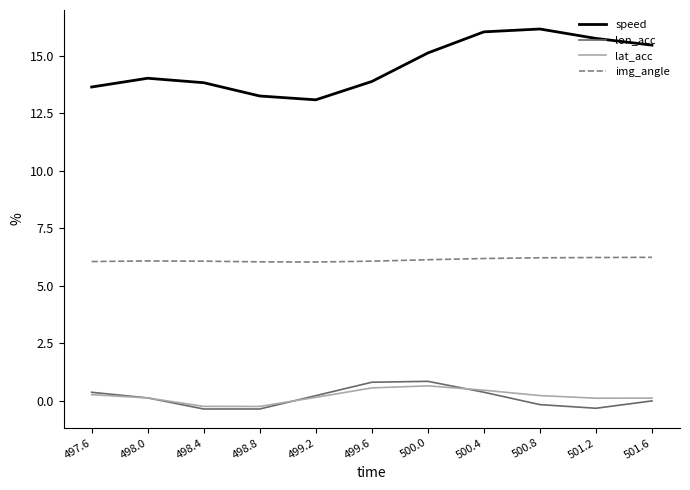

Rank the series by their maximum value, from lowest to highest.

lat_acc, lon_acc, img_angle, speed